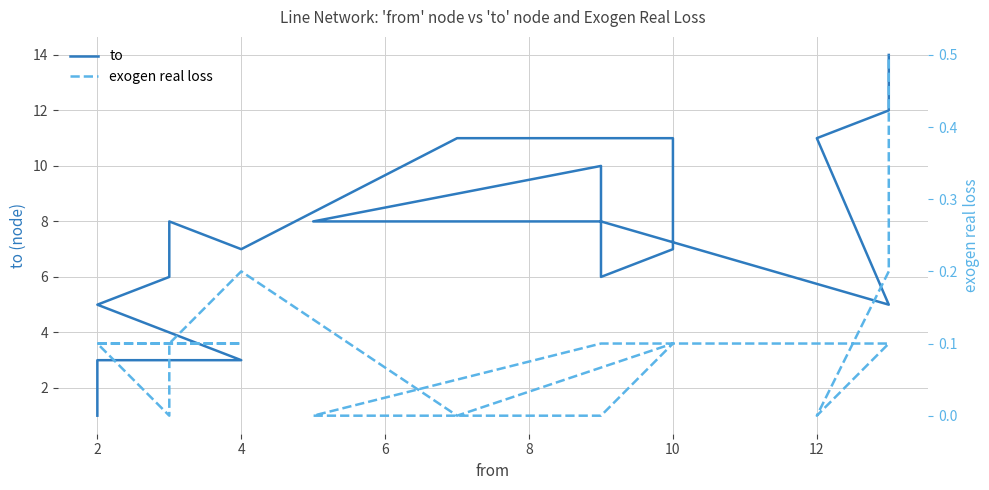

Rank the series at 2 from lowest to highest value.

exogen real loss, to